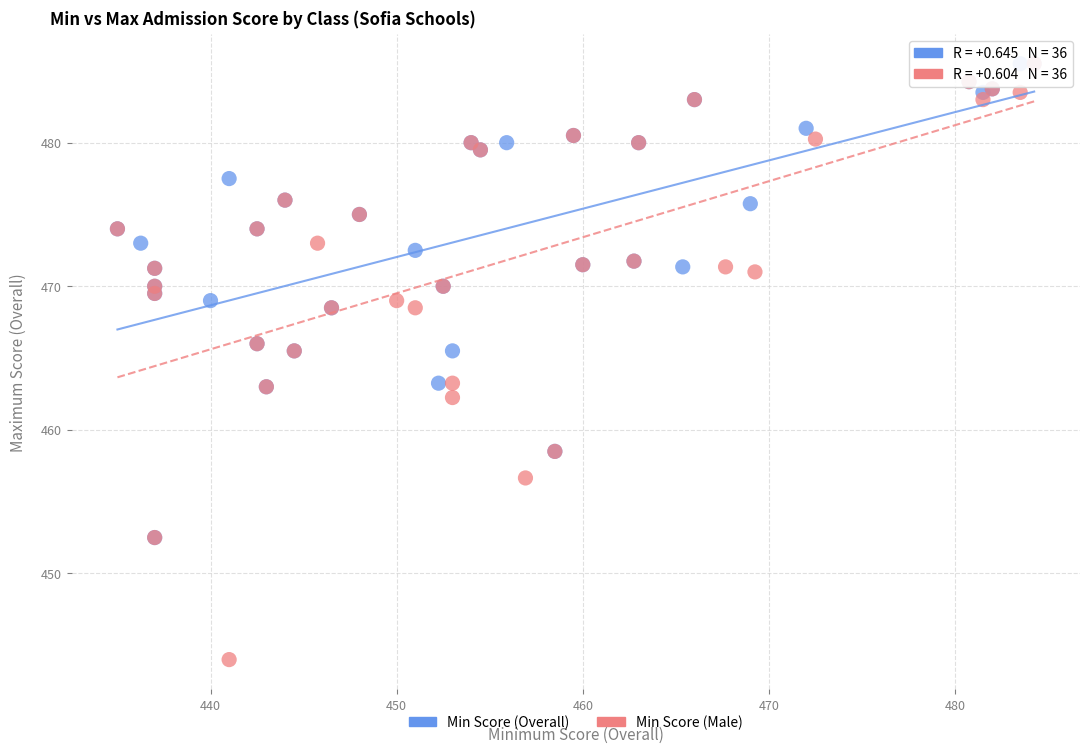

Which series has the largest Y range (max minus min)?

Min Score (Male)